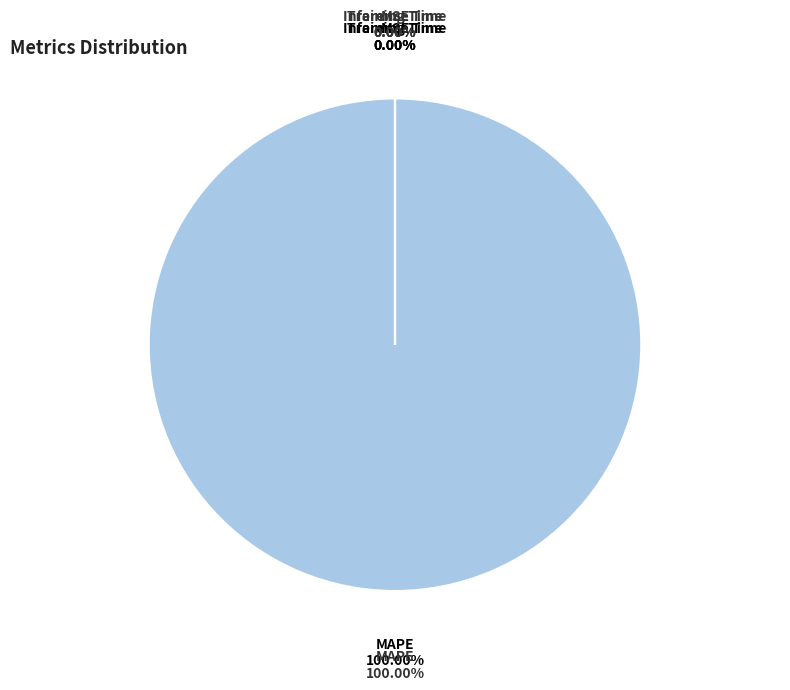

Count the number of slices in the pie.

4